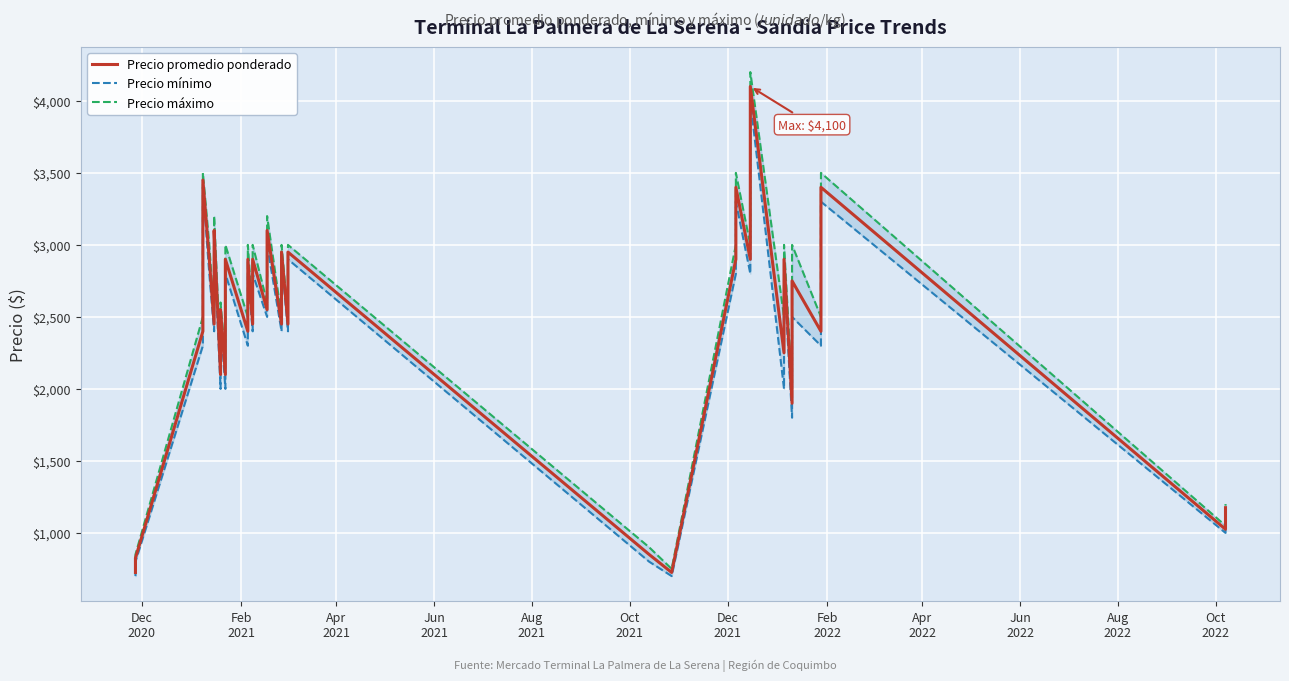

What position from the left is Aug
2022?

11